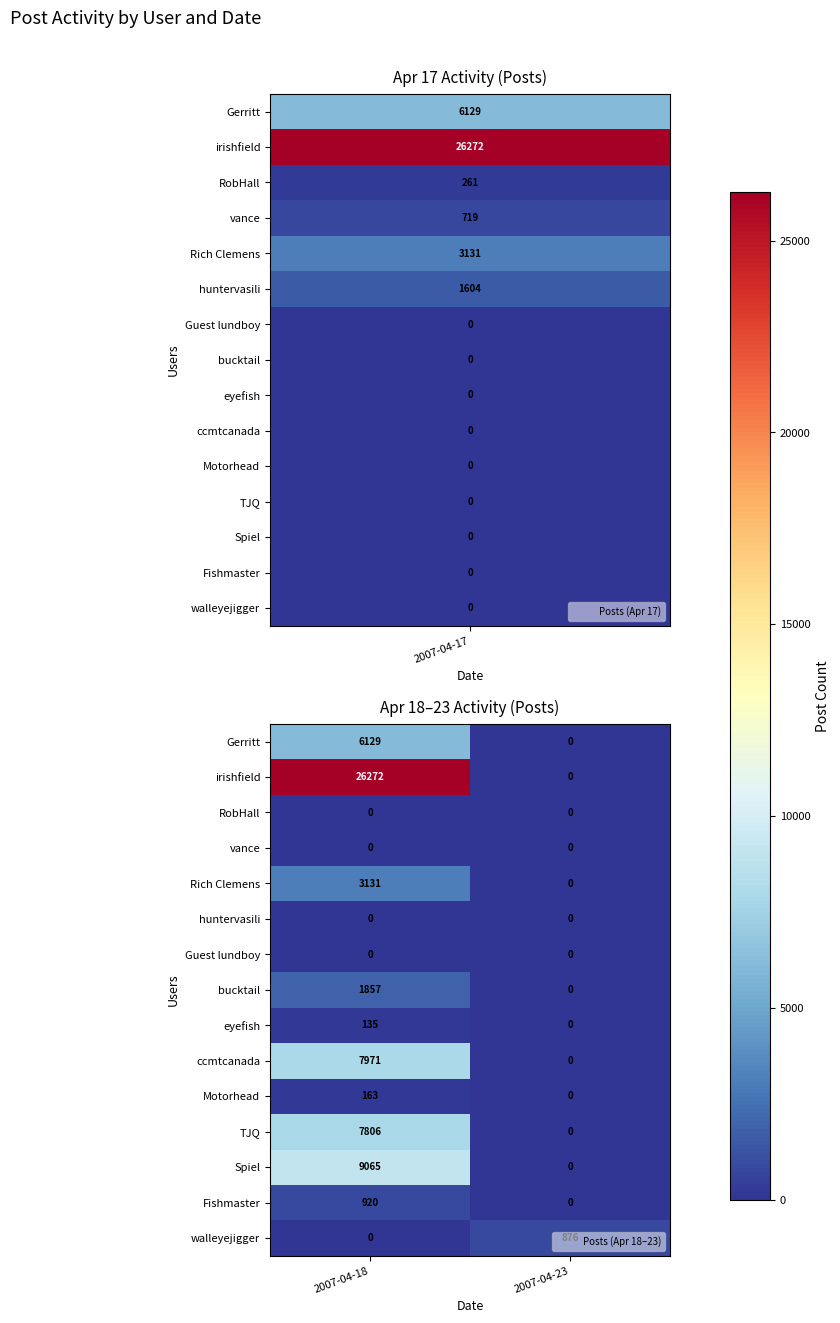

What is the maximum value shown in the chart?

26272